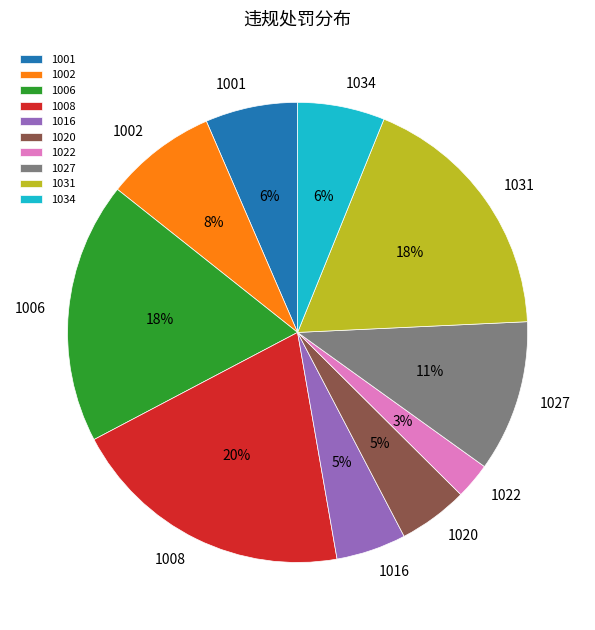

Which slice is the largest?

1008